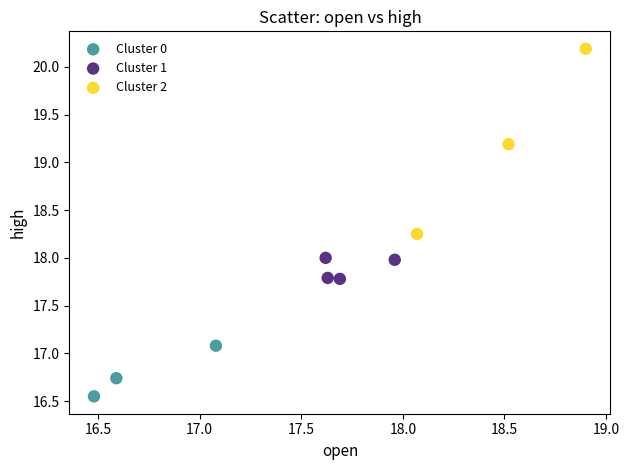

Which series reaches the maximum Y coordinate?

Cluster 2